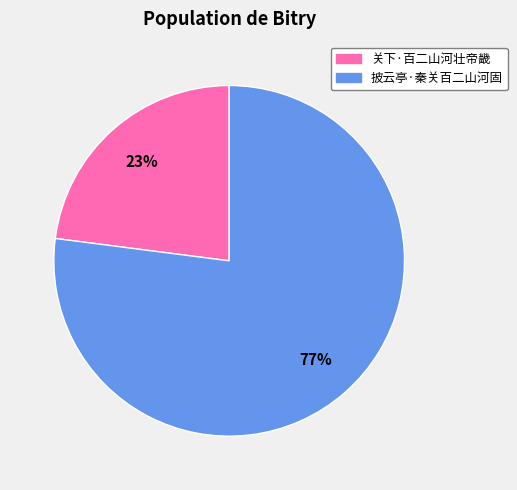

To the nearest percent, what is the combined percentage of 关下·百二山河壮帝畿 and 披云亭·秦关百二山河固?

100%